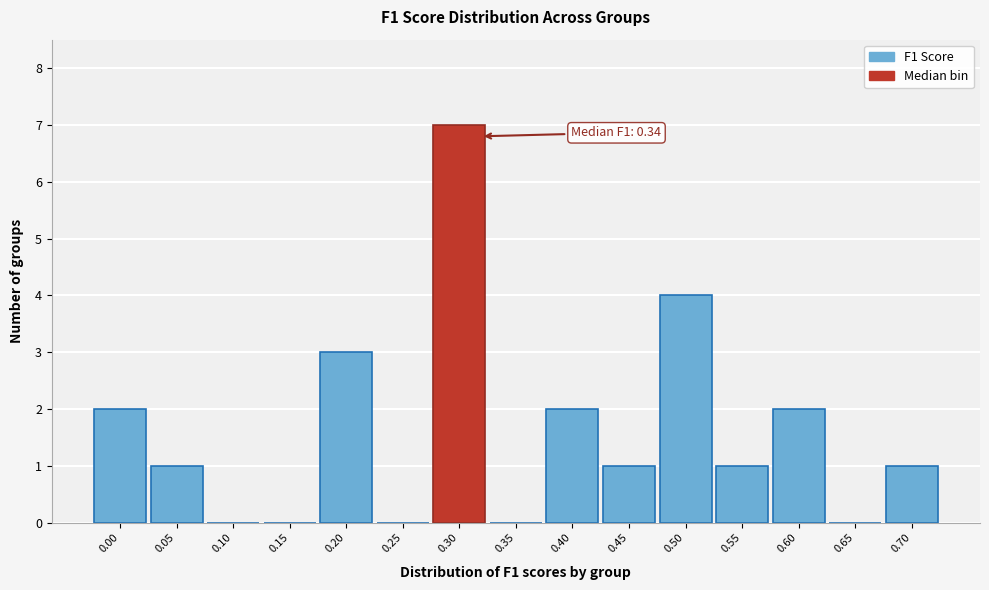

Reading left to right, what are all the values shown in this chart?

0.00=2	0.05=1	0.10=0	0.15=0	0.20=3	0.25=0	0.30=7	0.35=0	0.40=2	0.45=1	0.50=4	0.55=1	0.60=2	0.65=0	0.70=1